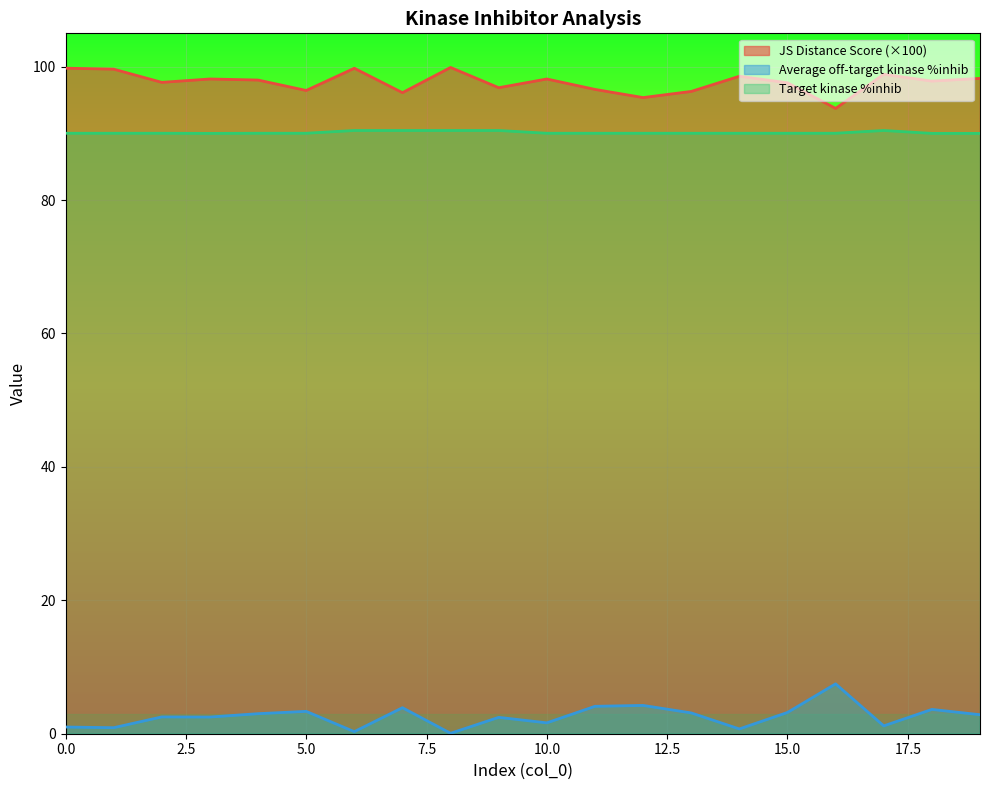

The value of Average off-target kinase %inhib at 10.0 is 1.6. True or false?

True